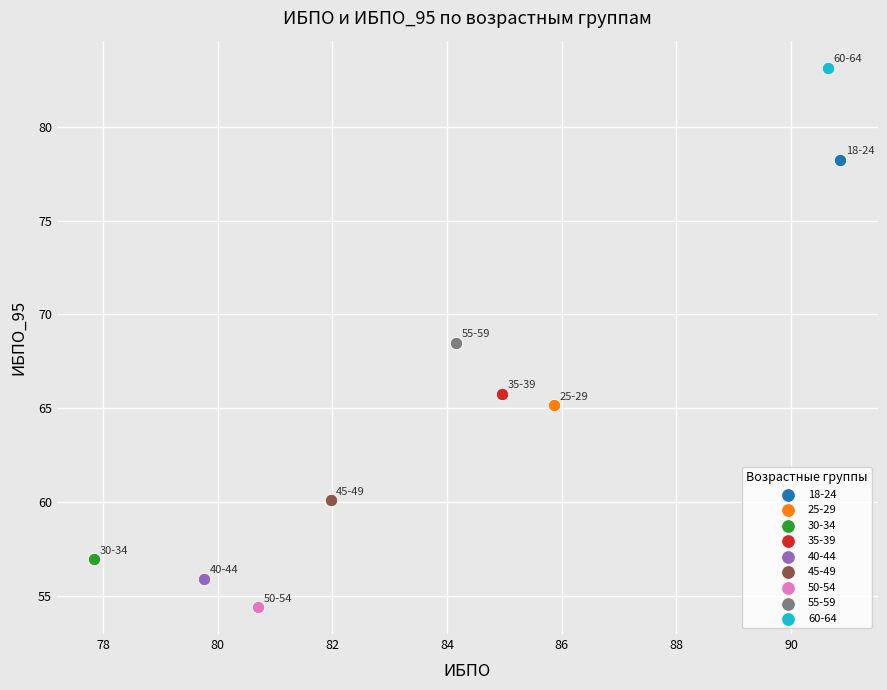

Which series contains the lowest Y value?

50-54